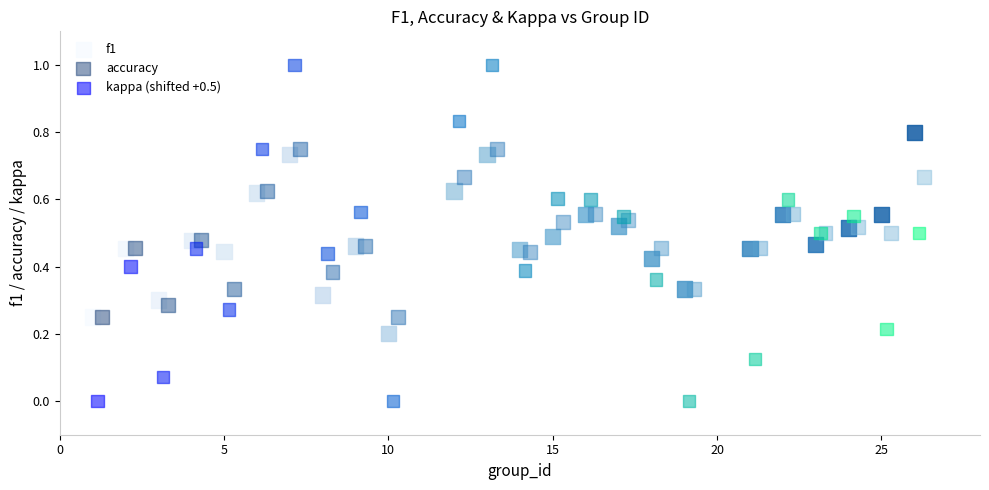

Which series contains the highest Y value?

kappa (shifted +0.5)